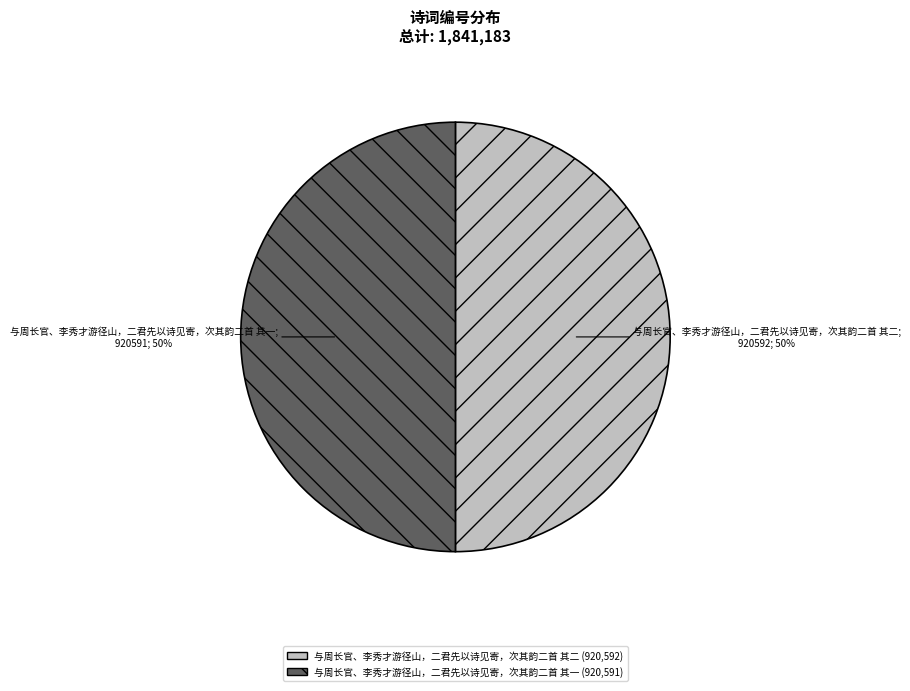

To the nearest percent, what percentage of the pie is 与周长官、李秀才游径山，二君先以诗见寄，次其韵二首 其一?

50%